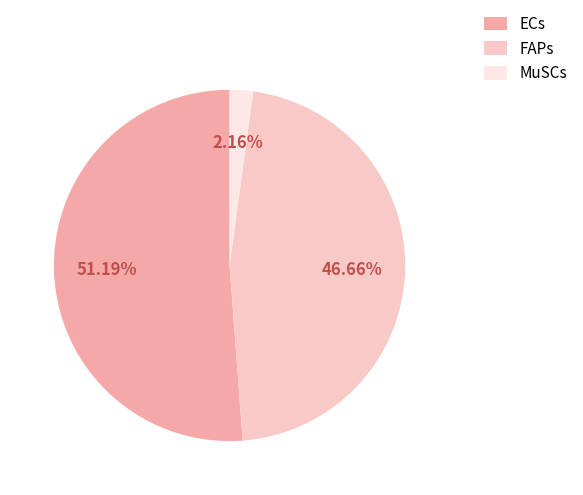

The ECs slice represents 43% of the pie. True or false?

False